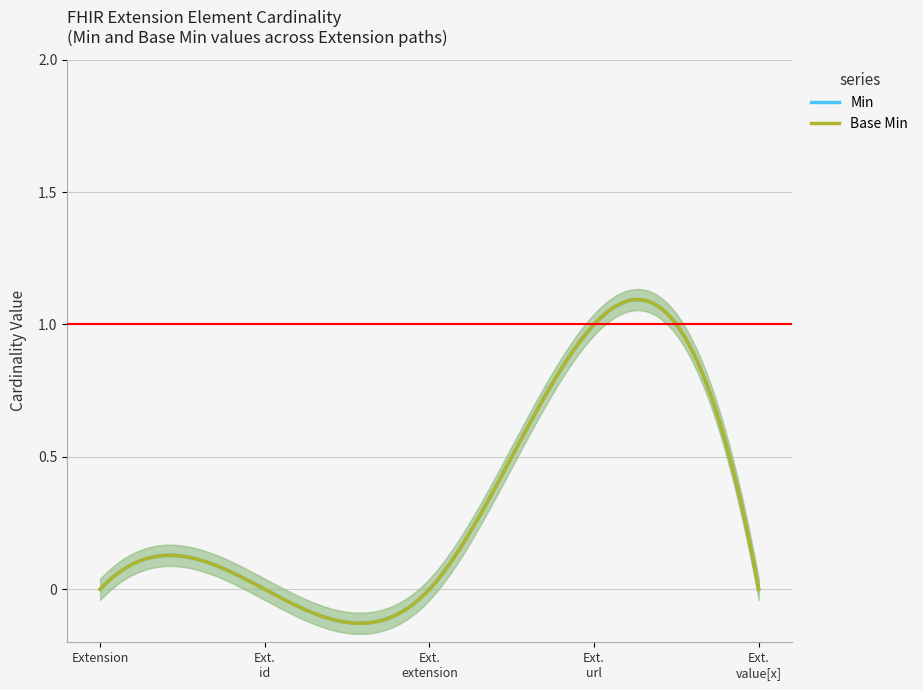

Which category has the highest value in the Min series?

Extension.url